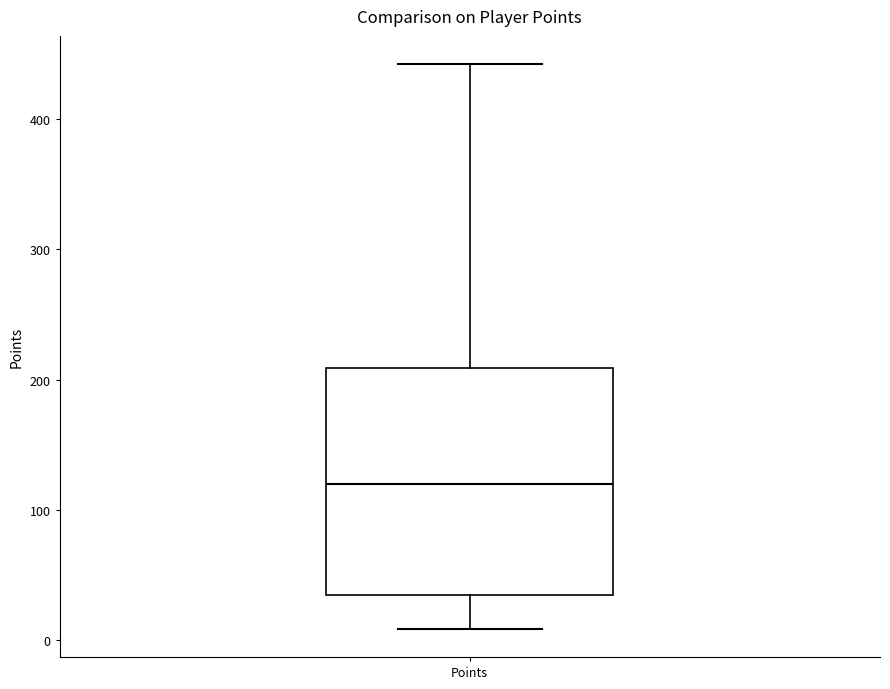

Transcribe this box plot: give where the median line is, the range the box spans, and where the two whiskers end, as read against the y-axis. The values are not printed on the chart, so give them approximately, as read against the axis.

median 120, box 40 to 210, whiskers 10 to 440